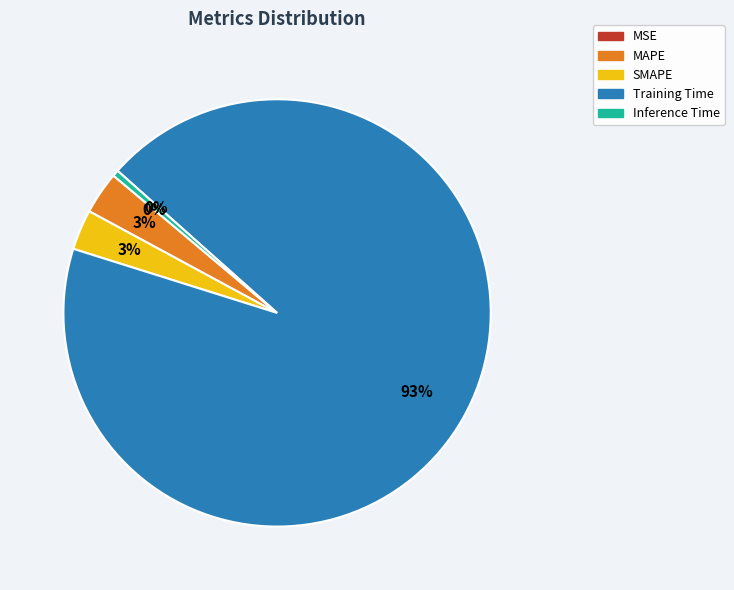

Is the sum of Inference Time and Training Time greater than half?

Yes